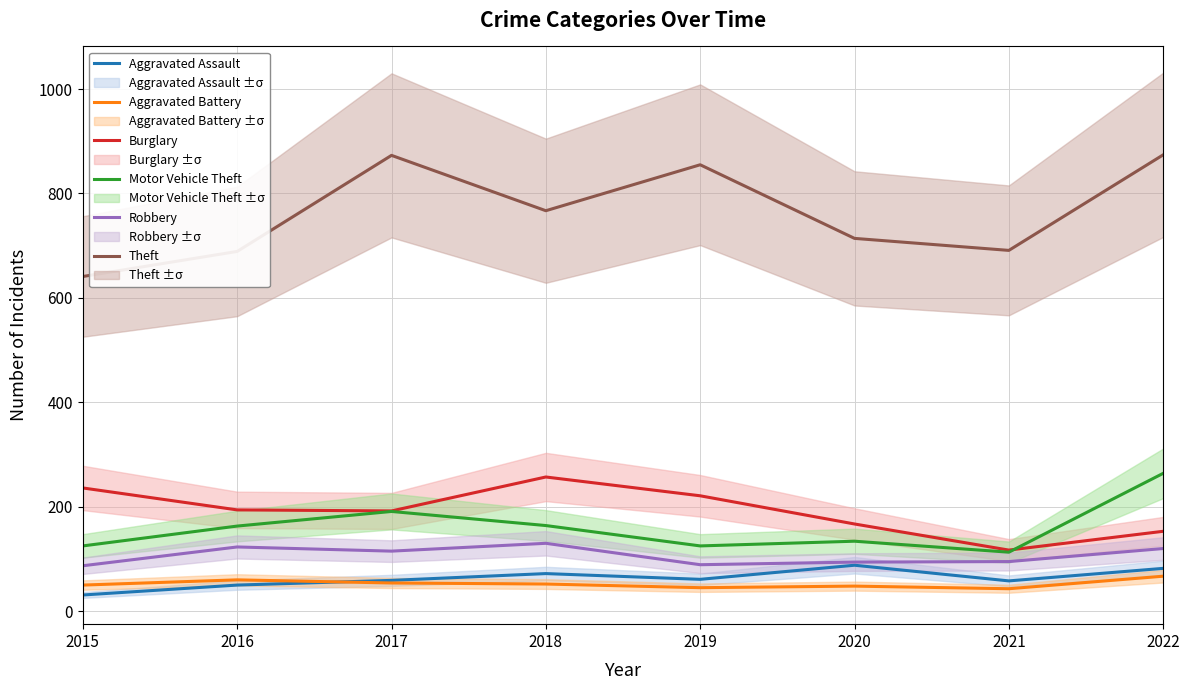

The value of Theft at 2018 is 338. True or false?

False